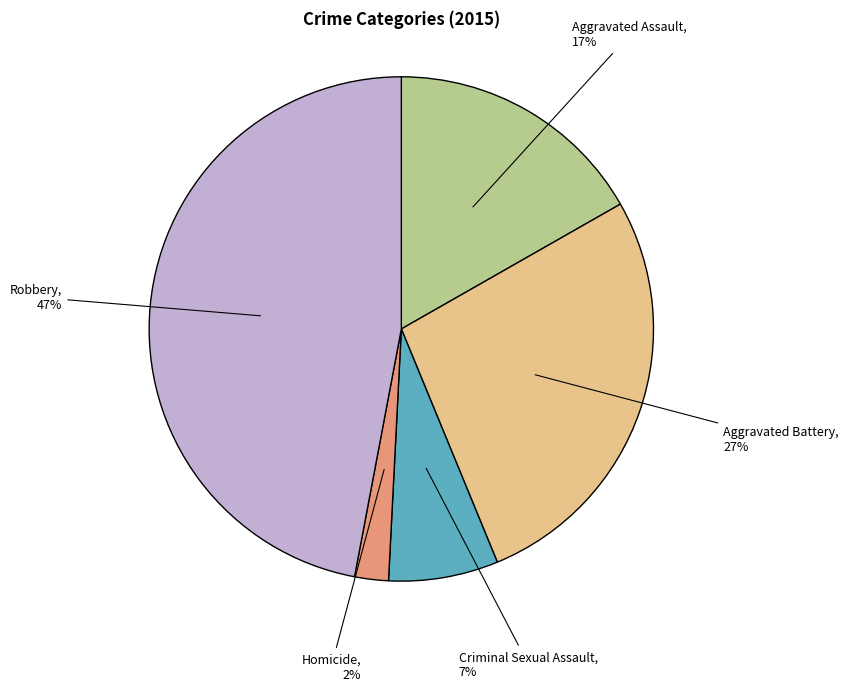

Is there a majority slice in this chart?

No